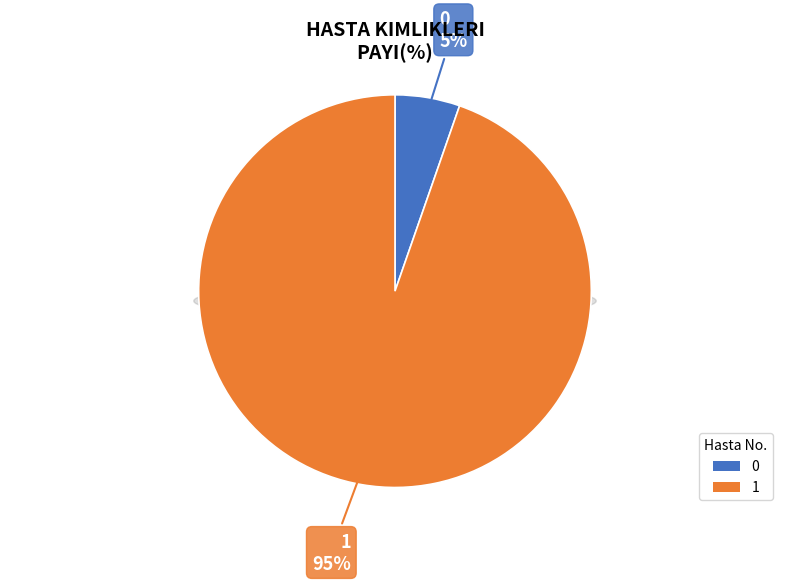

The 1 slice represents 99% of the pie. True or false?

False